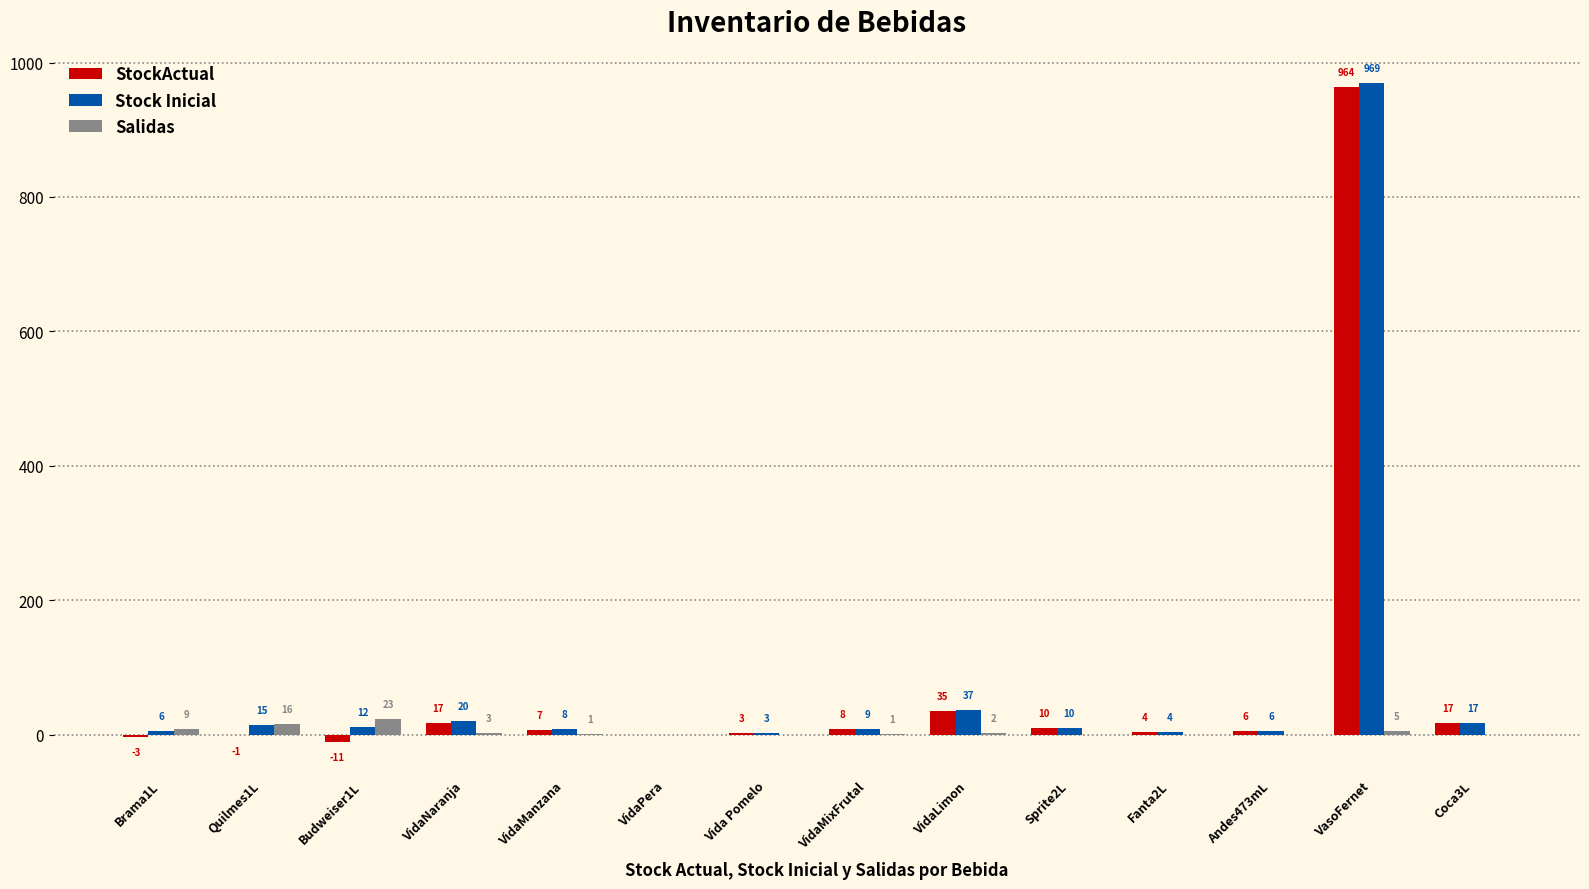

Does the chart contain stacked bars?

No